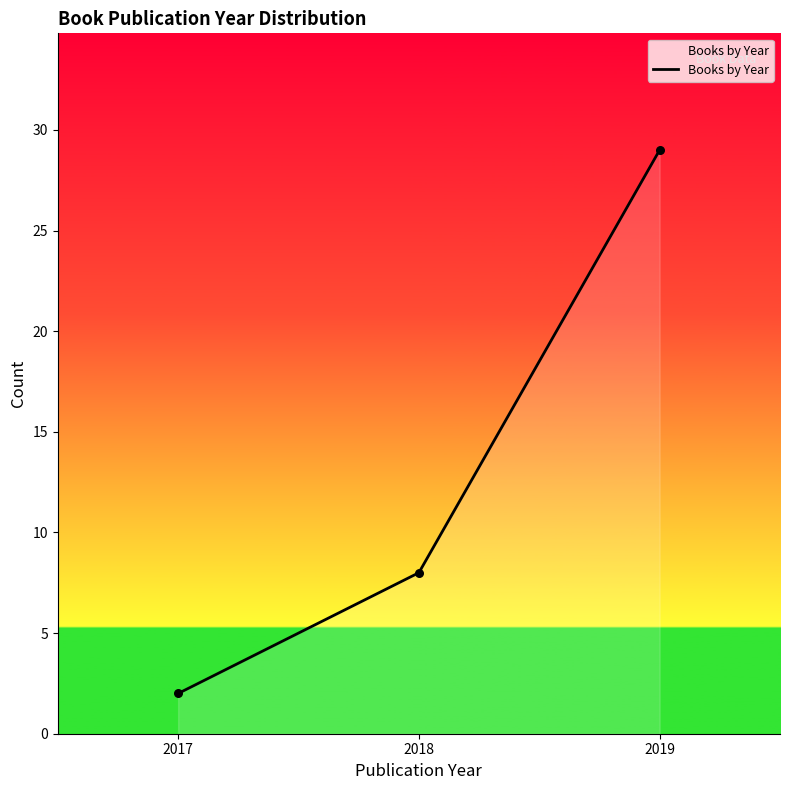

What is the change in value from 2018 to 2019?

+21